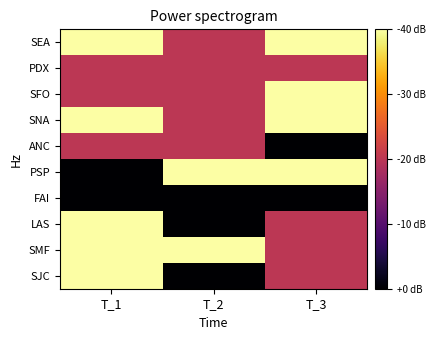

At which category is the sum across all series the highest?

T_1